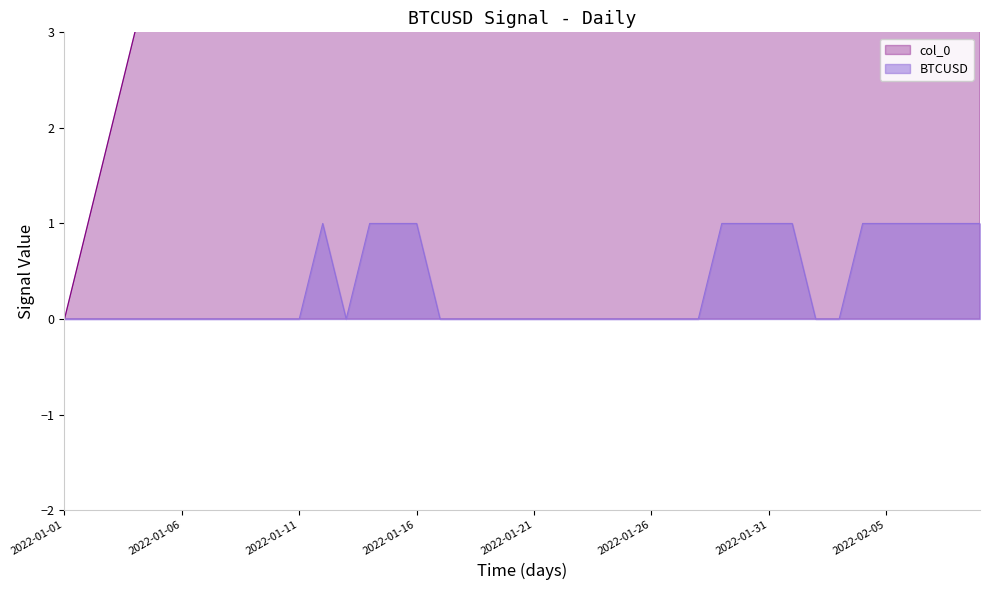

Where is BTCUSD nearest to the value 0?

2022-01-01